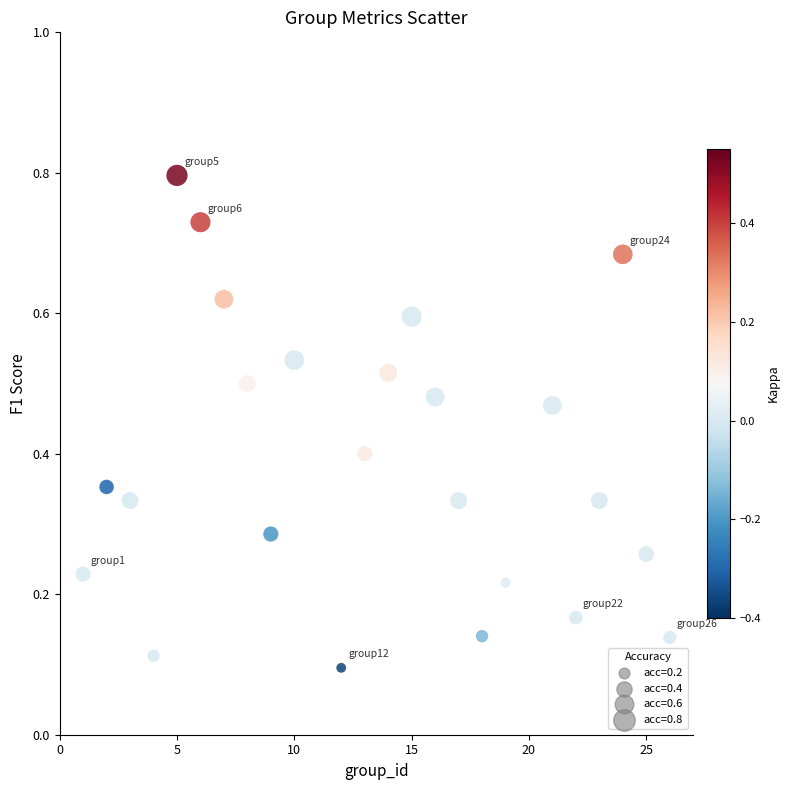

What is the range of X values (max minus min)?

25.0